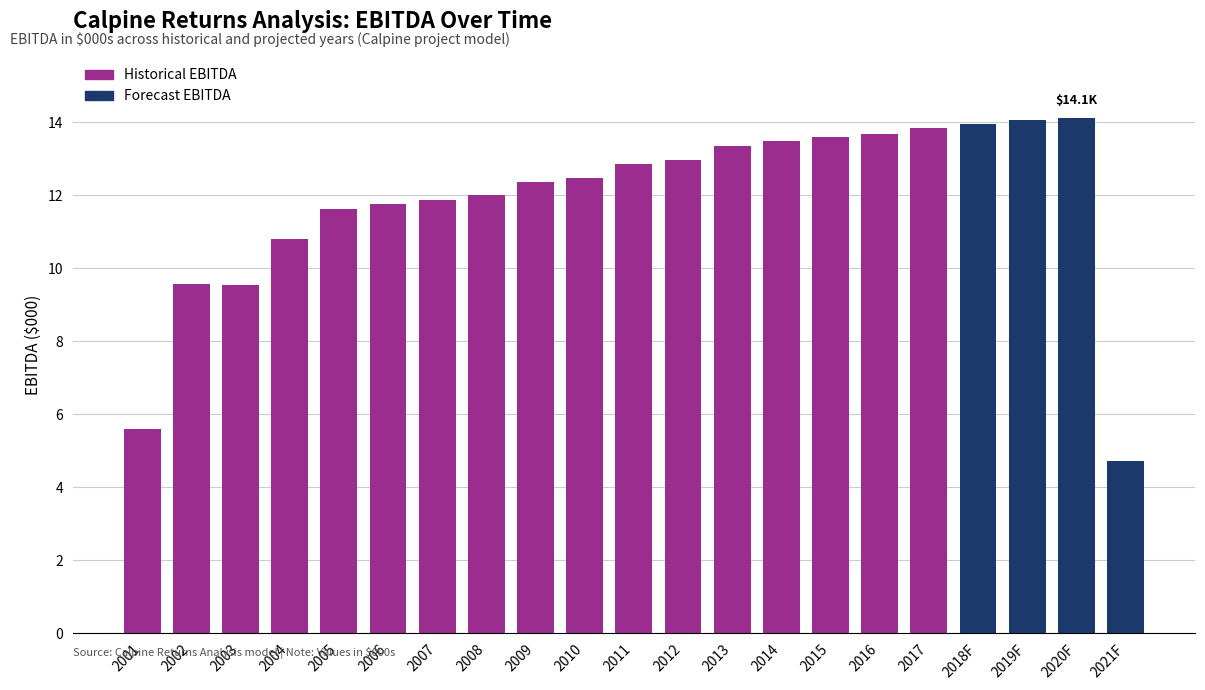

Where does the data first go above 12470?

2010